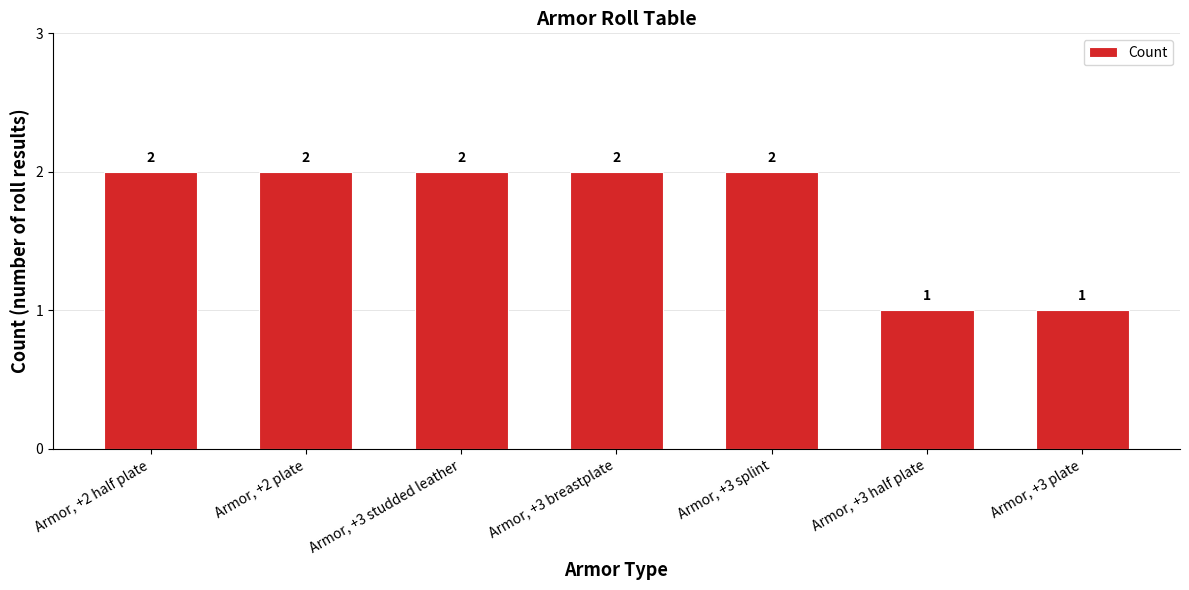

How many values are below 2?

2